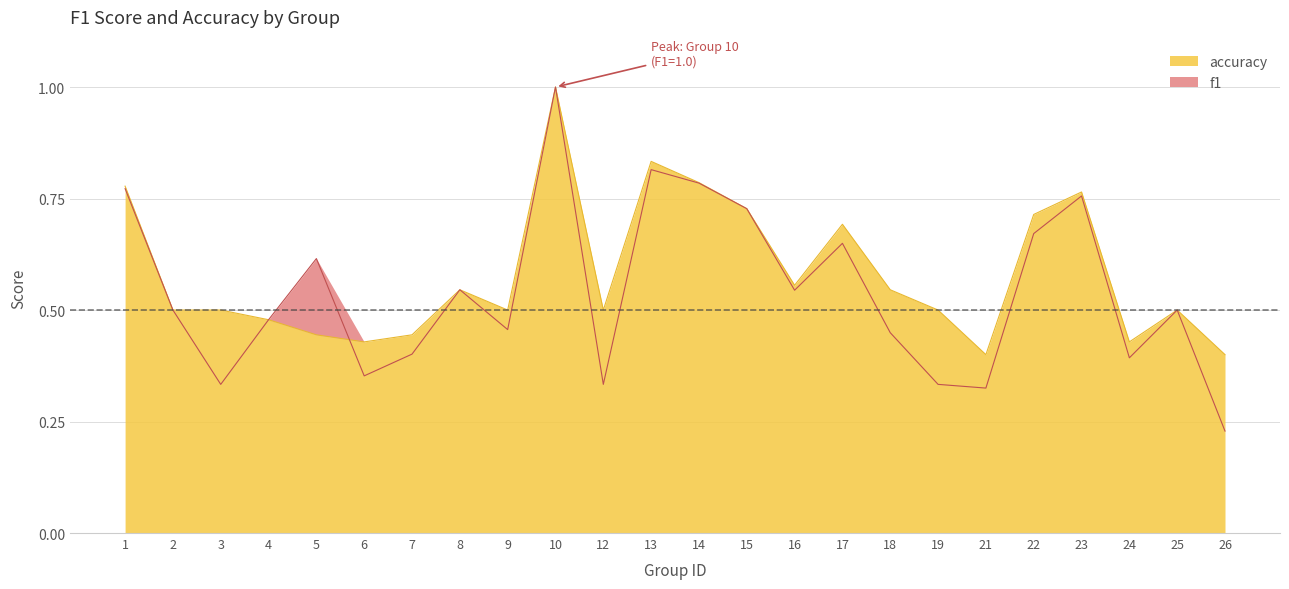

Which has a higher value, 25 or 9?

25